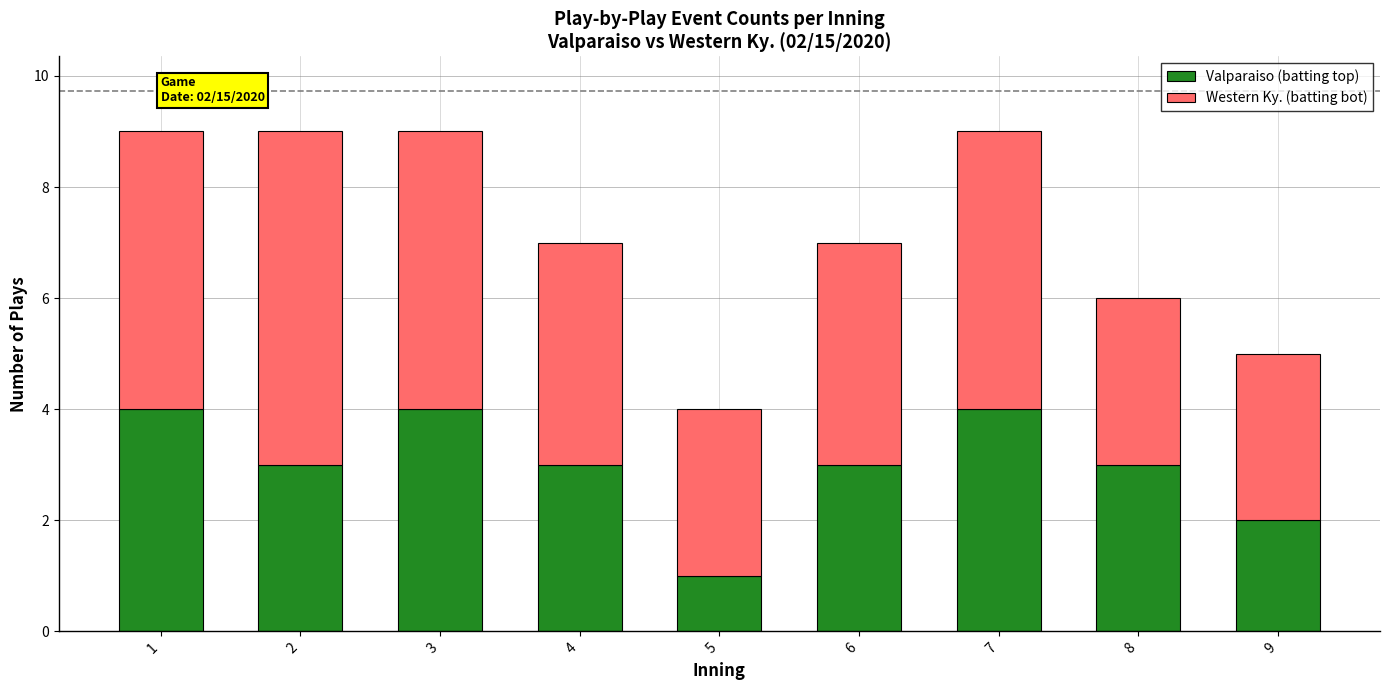

What is the total value across all series at 8?

6